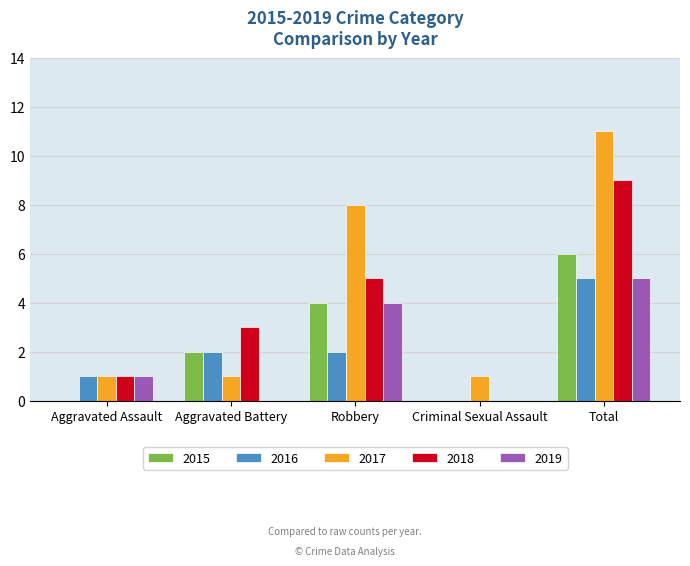

Count the number of categories in the chart.

5